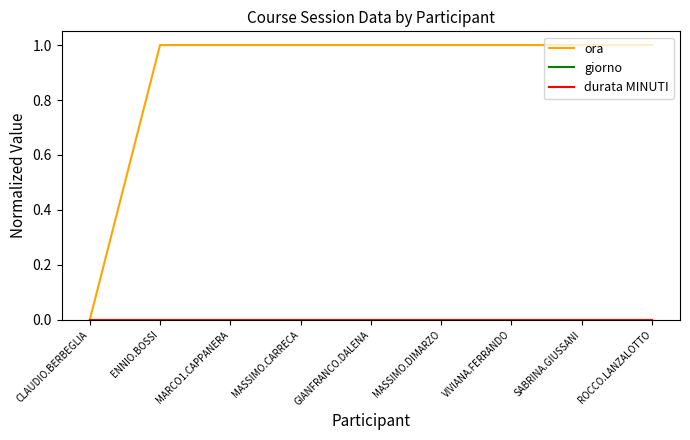

Does the chart display data point markers on the line(s)?

No